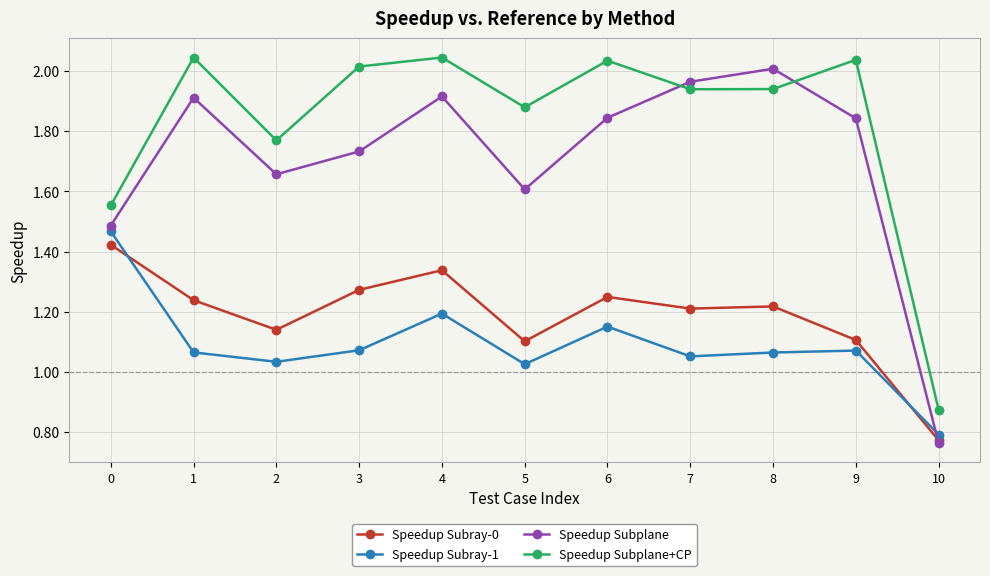

What is the sum of the Speedup Subray-1 values at 3 and 1?

2.1